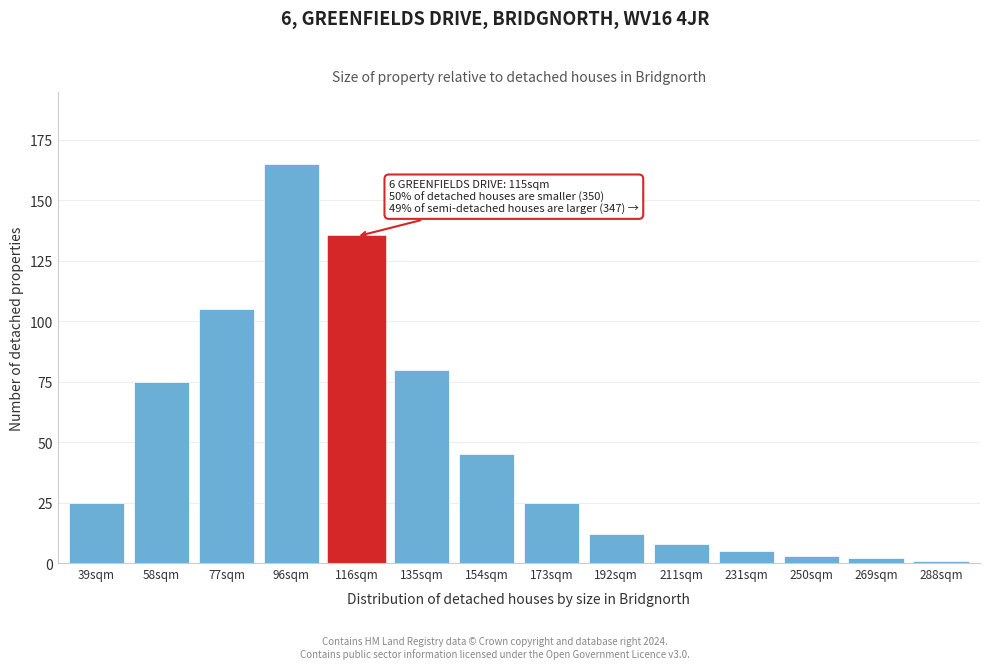

Reading left to right, extract all data points from this chart.

25	75	105	165	135	80	45	25	12	8	5	3	2	1